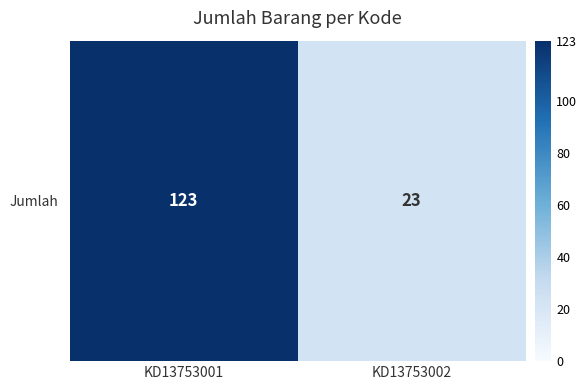

What is the difference between the maximum and minimum values?

100